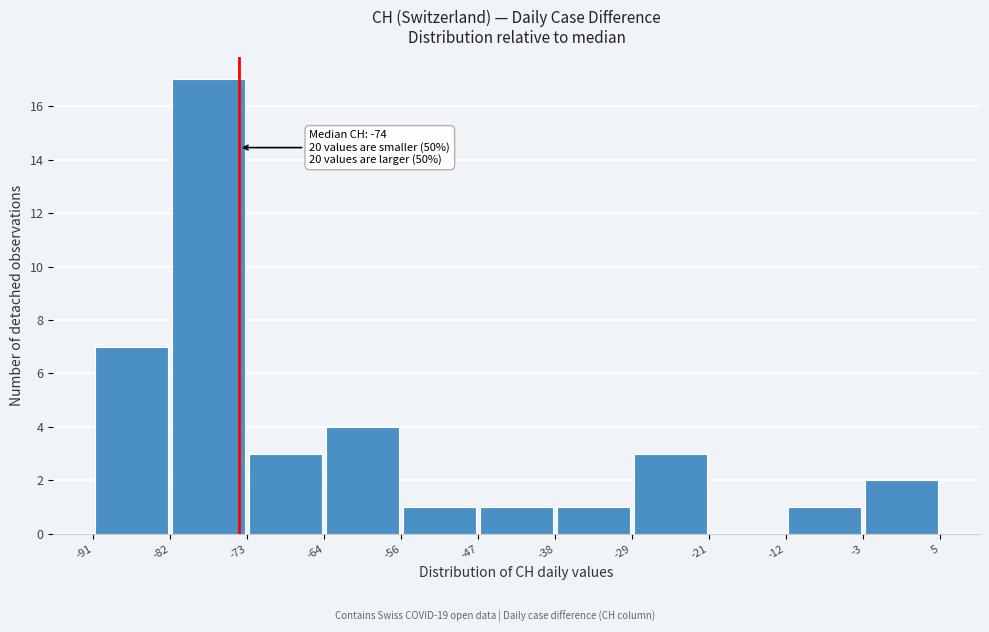

Which range on the x-axis has the tallest bar?

-82 to -73